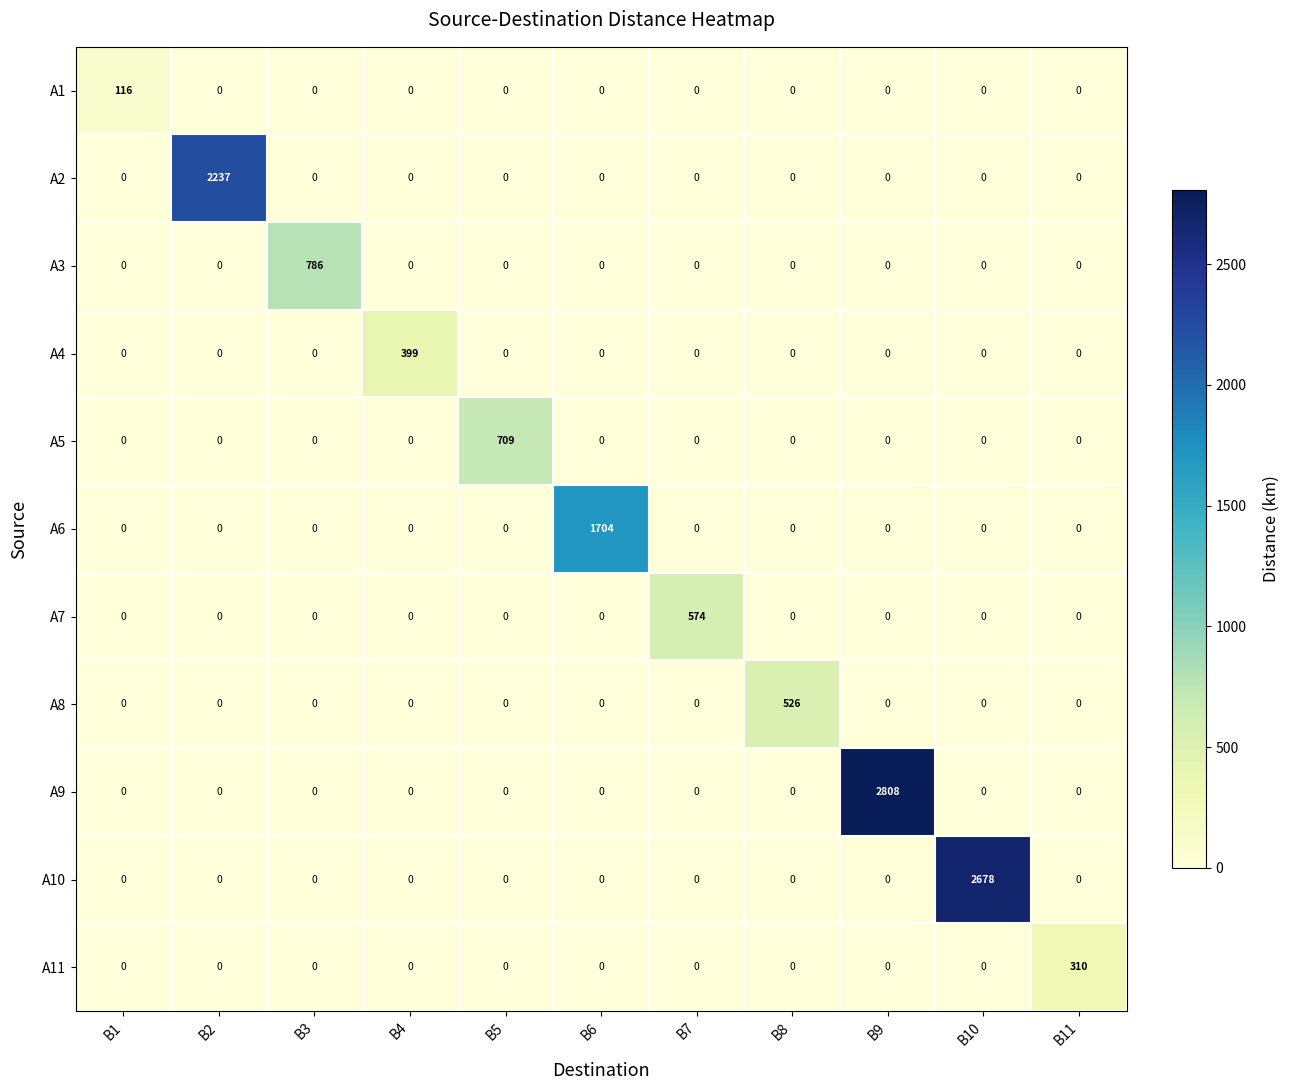

Is it true that A10 equals 0 at B11?

True